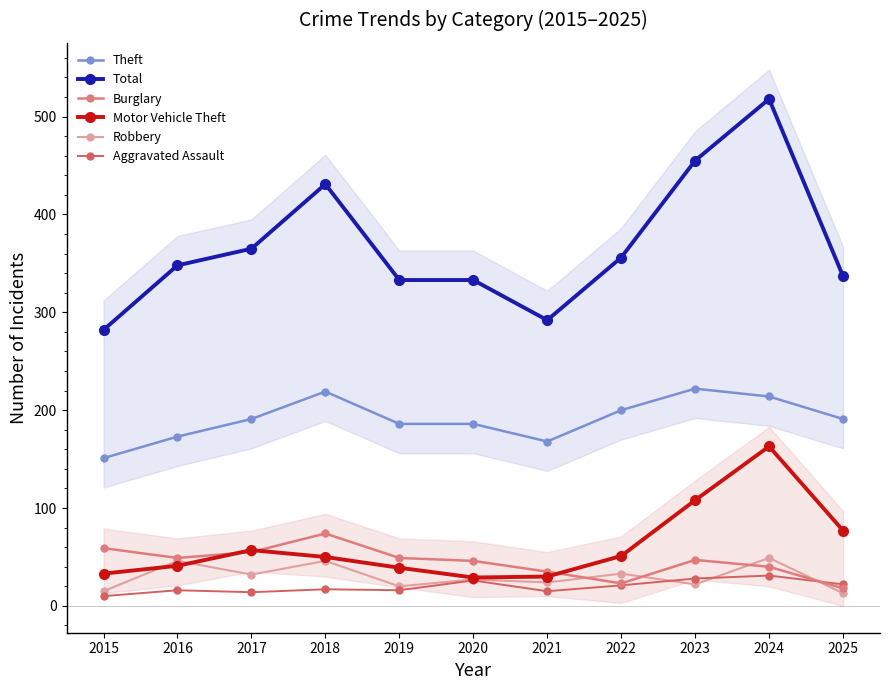

True or false: Aggravated Assault and Motor Vehicle Theft cross at least once.

False